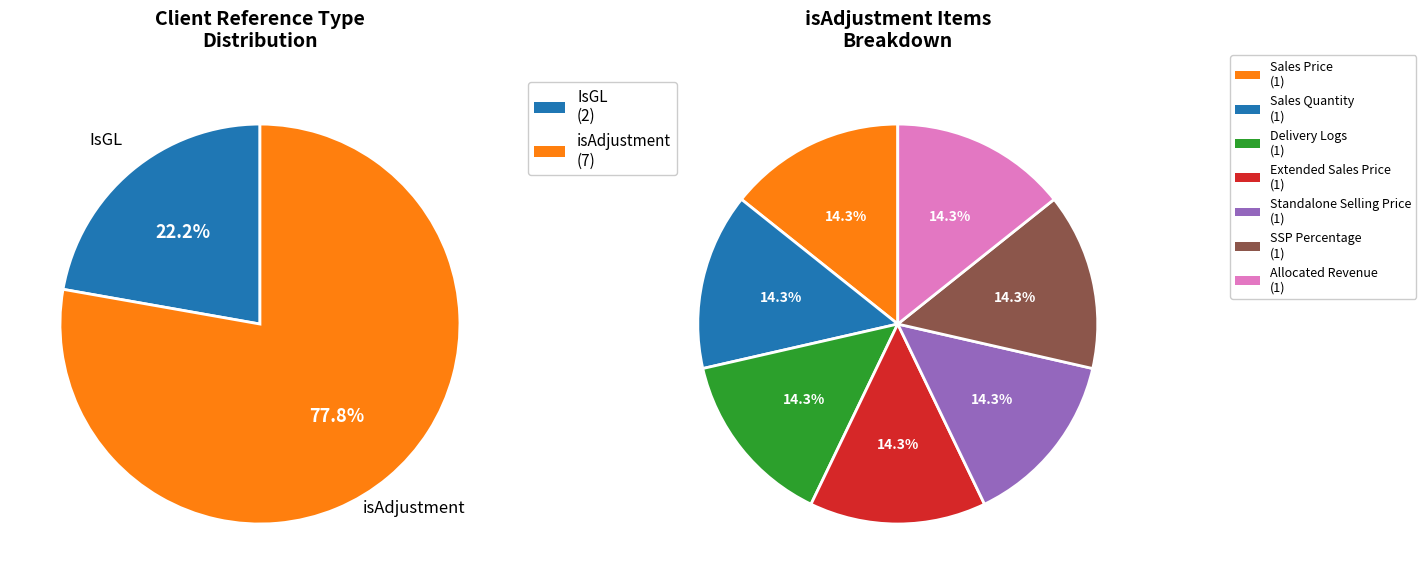

Which category has the smallest portion of the pie?

Sales Price